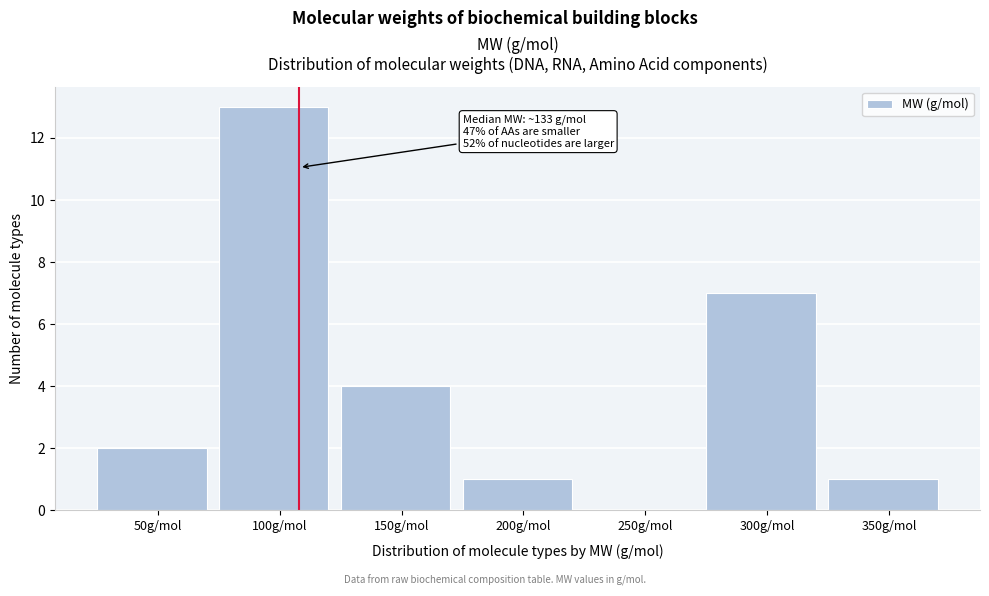

Reading right to left, what are all the values shown in this chart?

350g/mol=1	300g/mol=7	250g/mol=0	200g/mol=1	150g/mol=4	100g/mol=13	50g/mol=2